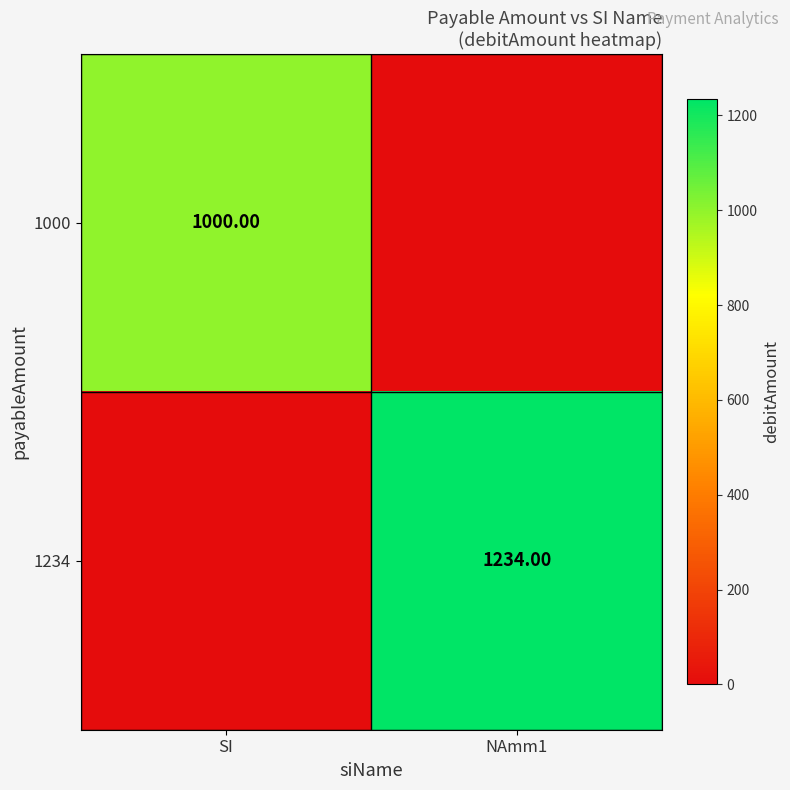

Is the value of 1000 at SI greater than the value of 1234 at NAmm1?

No